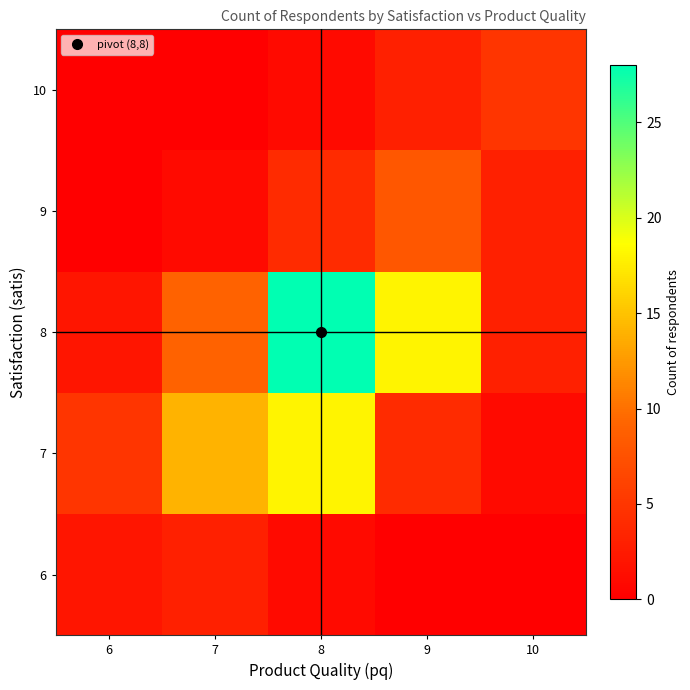

How many distinct data groups are displayed?

5